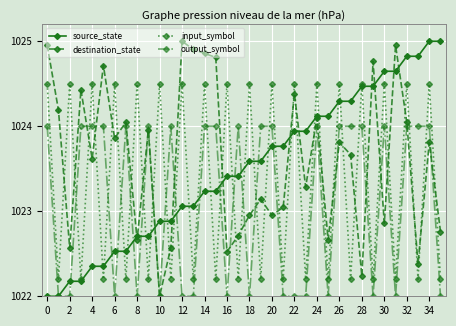

Rank the series by their average value, from lowest to highest.

output_symbol, input_symbol, source_state, destination_state